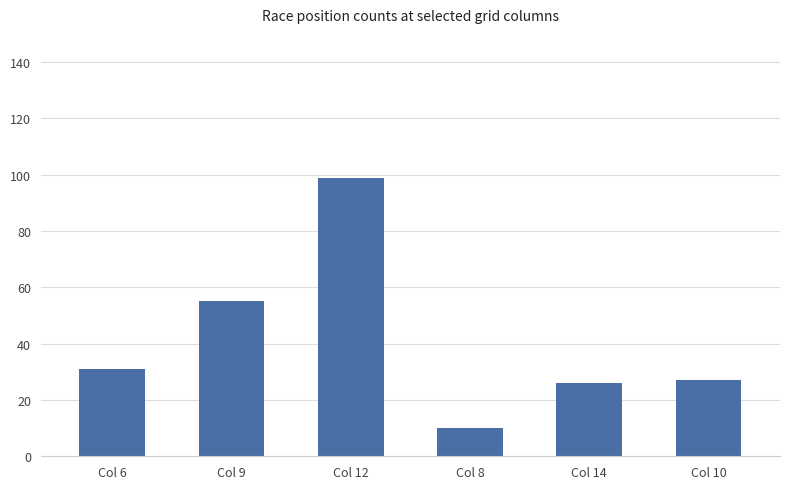

What value does the data have at Col 9, to the nearest 5?

55